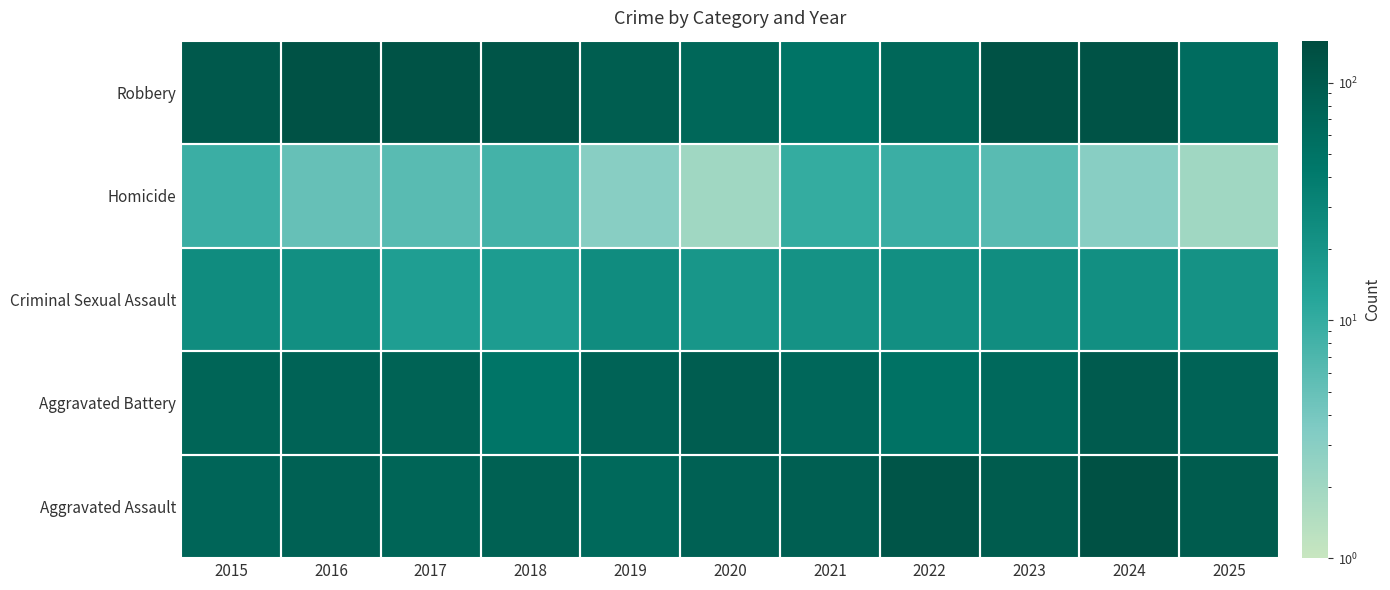

At how many categories does at least one series exceed 51?

11